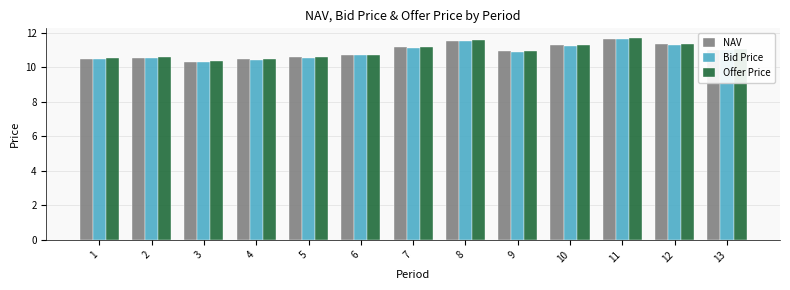

What are all the series names shown in the legend?

NAV, Bid Price, Offer Price